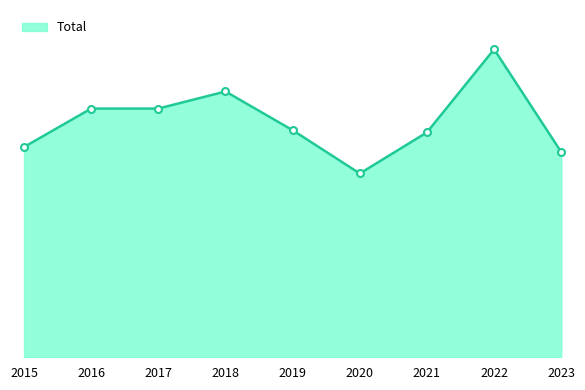

True or false: the data shows 171 at 2019.

False